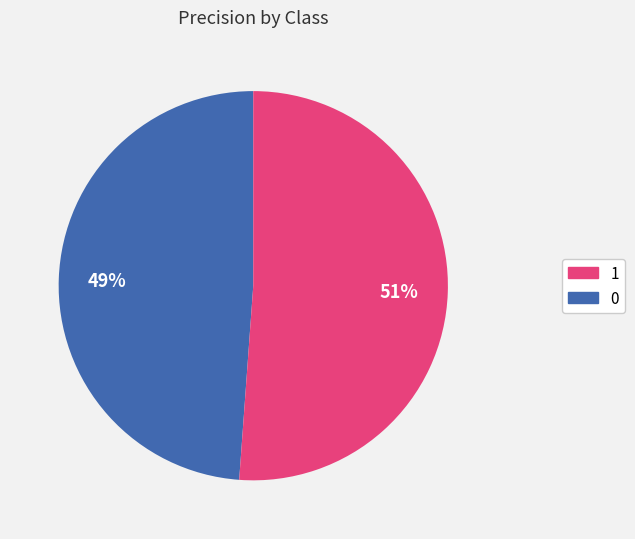

To the nearest percent, what is the difference between the largest and smallest slice percentages?

2%